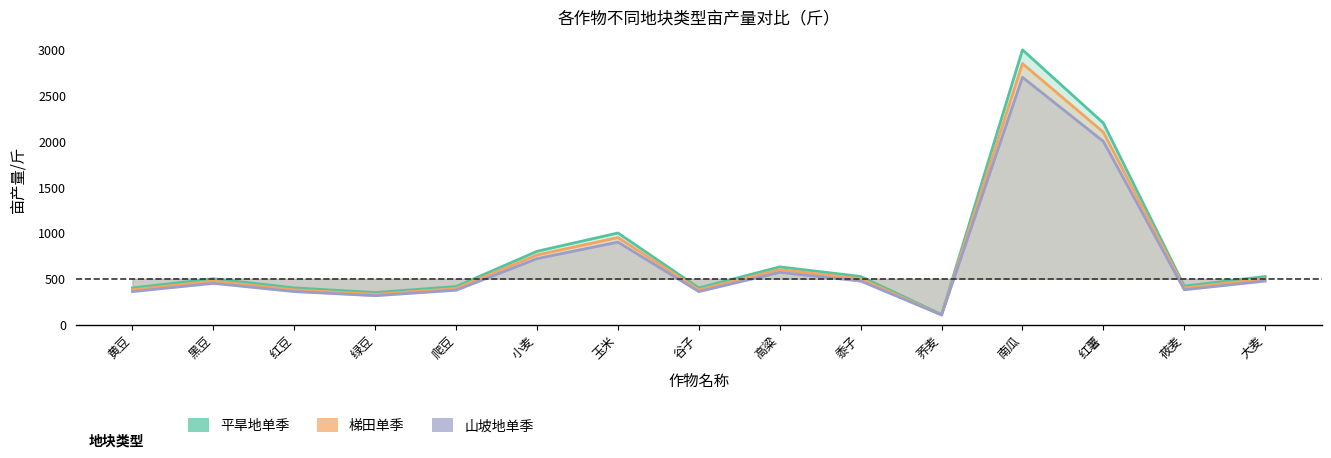

Which has a higher value, 红薯 or 荞麦?

红薯